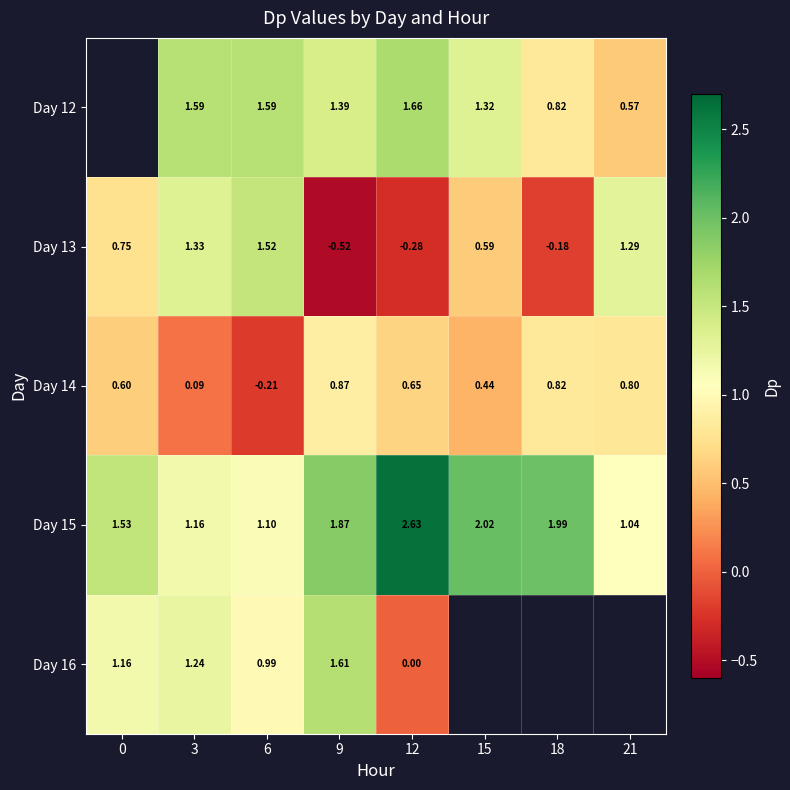

The Day 12 series shows 1.4 at 18. True or false?

False